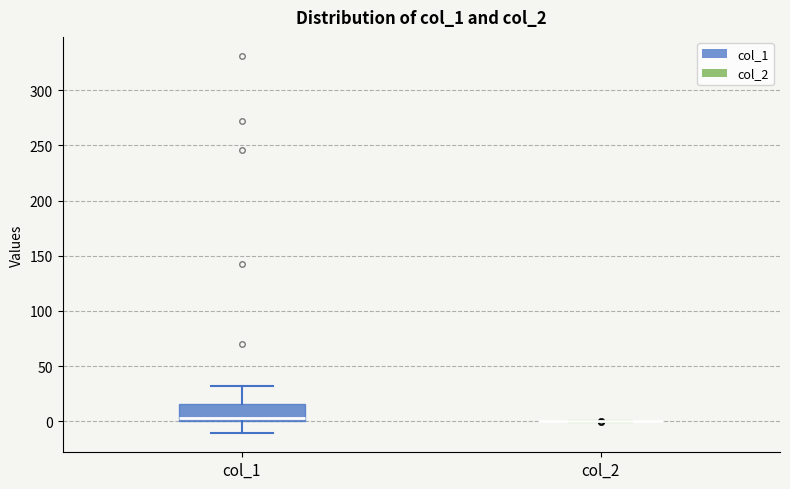

Reading left to right, transcribe this box plot: for each box, give where its median line is, the range the box spans, and where its two whiskers end, as read against the y-axis. The values are not printed on the chart, so give them approximately, as read against the axis.

col_1: median 5, box 0 to 15, whiskers -10 to 30
col_2: box collapsed to a line at 0, whiskers 0 to 0